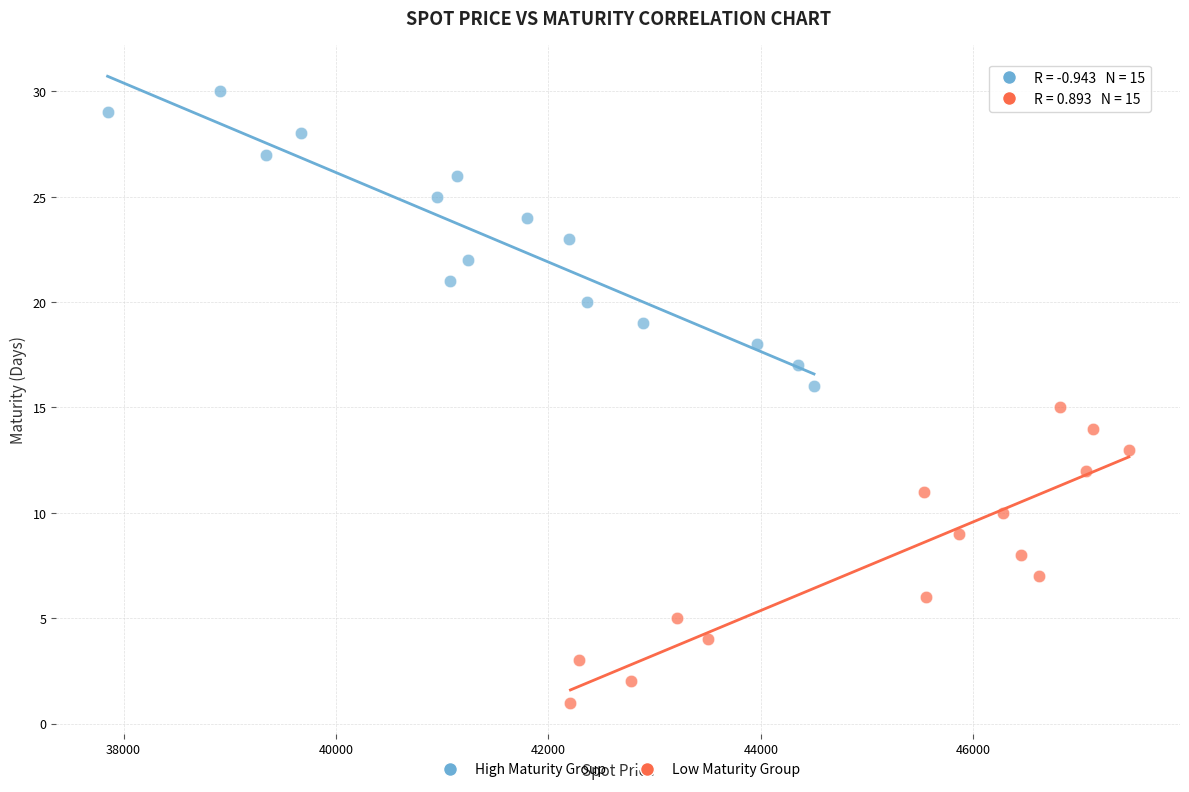

Which series reaches the minimum Y coordinate?

Low Maturity Group